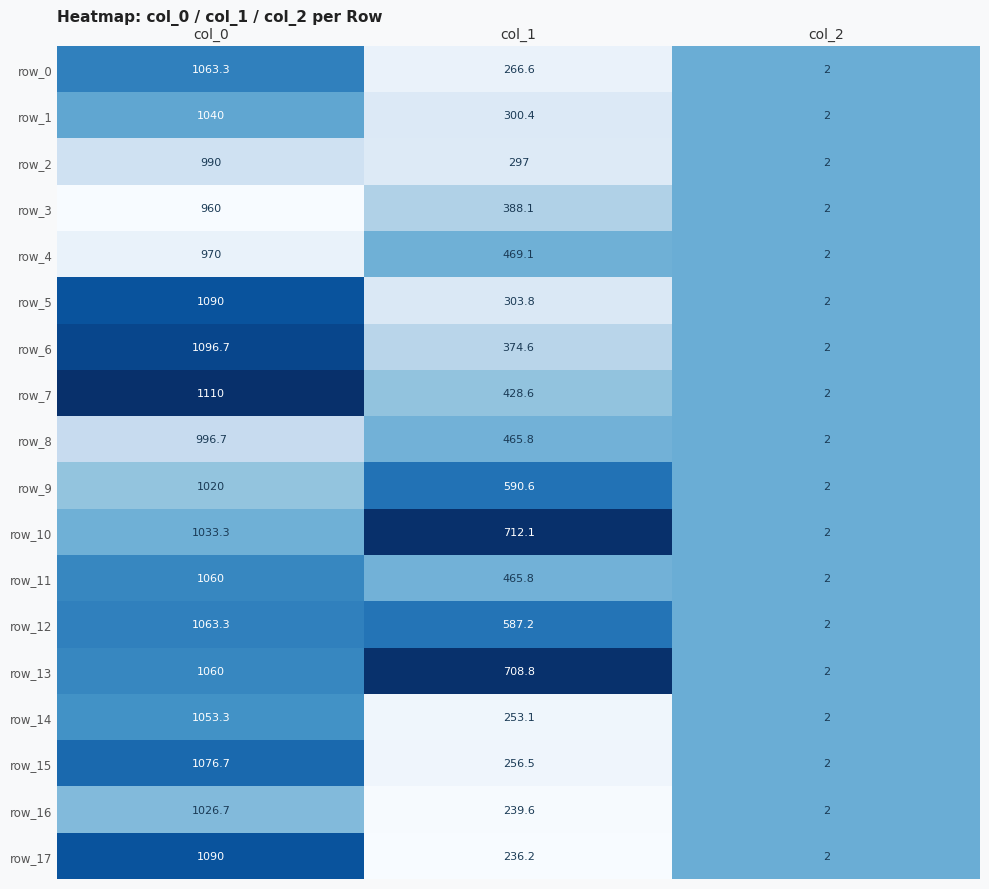

What is the total value across all series at col_1?

7343.9